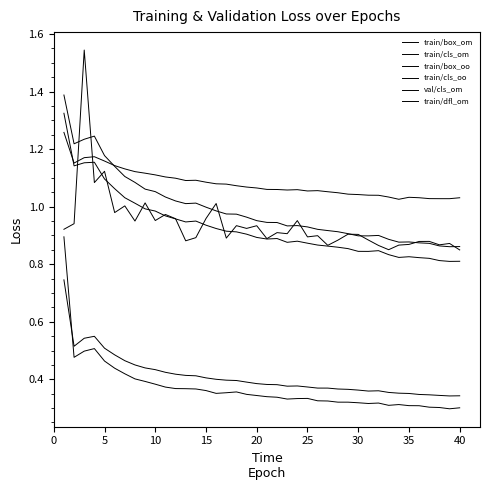

Reading right to left, transcribe all the data shown in this chart.

train/box_om: 0.8	0.8	0.8	0.8	0.8	0.8	0.8	0.8	0.8	0.8	0.8	0.9	0.9	0.9	0.9	0.9	0.9	0.9	0.9	0.9	0.9	0.9	0.9	0.9	0.9	0.9	0.9	0.9	1.0	1.0	1.0	1.0	1.0	1.0	1.1	1.1	1.2	1.2	1.1	1.3
train/cls_om: 0.3	0.3	0.3	0.3	0.3	0.4	0.4	0.4	0.4	0.4	0.4	0.4	0.4	0.4	0.4	0.4	0.4	0.4	0.4	0.4	0.4	0.4	0.4	0.4	0.4	0.4	0.4	0.4	0.4	0.4	0.4	0.4	0.4	0.5	0.5	0.5	0.5	0.5	0.5	0.7
train/box_oo: 0.9	0.9	0.9	0.9	0.9	0.9	0.9	0.9	0.9	0.9	0.9	0.9	0.9	0.9	0.9	0.9	0.9	0.9	0.9	0.9	1.0	1.0	1.0	1.0	1.0	1.0	1.0	1.0	1.0	1.0	1.1	1.1	1.1	1.1	1.1	1.2	1.2	1.2	1.2	1.4
train/cls_oo: 0.3	0.3	0.3	0.3	0.3	0.3	0.3	0.3	0.3	0.3	0.3	0.3	0.3	0.3	0.3	0.3	0.3	0.3	0.3	0.3	0.3	0.3	0.4	0.4	0.4	0.4	0.4	0.4	0.4	0.4	0.4	0.4	0.4	0.4	0.4	0.5	0.5	0.5	0.5	0.9
val/cls_om: 0.8	0.9	0.9	0.9	0.9	0.9	0.9	0.9	0.9	0.9	0.9	0.9	0.9	0.9	0.9	0.9	1.0	0.9	0.9	0.9	0.9	0.9	0.9	0.9	1.0	1.0	0.9	0.9	1.0	1.0	1.0	1.0	1.0	1.0	1.0	1.1	1.1	1.5	0.9	0.9
train/dfl_om: 1.0	1.0	1.0	1.0	1.0	1.0	1.0	1.0	1.0	1.0	1.0	1.0	1.0	1.1	1.1	1.1	1.1	1.1	1.1	1.1	1.1	1.1	1.1	1.1	1.1	1.1	1.1	1.1	1.1	1.1	1.1	1.1	1.1	1.1	1.1	1.2	1.2	1.2	1.2	1.3